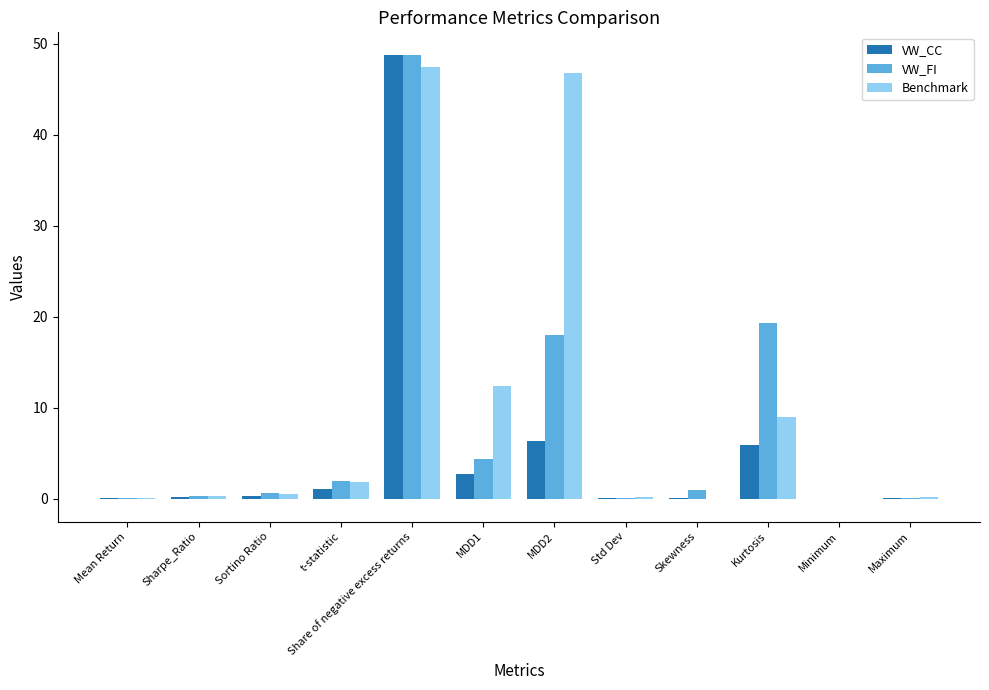

Which series changed the most between MDD1 and Maximum?

Benchmark